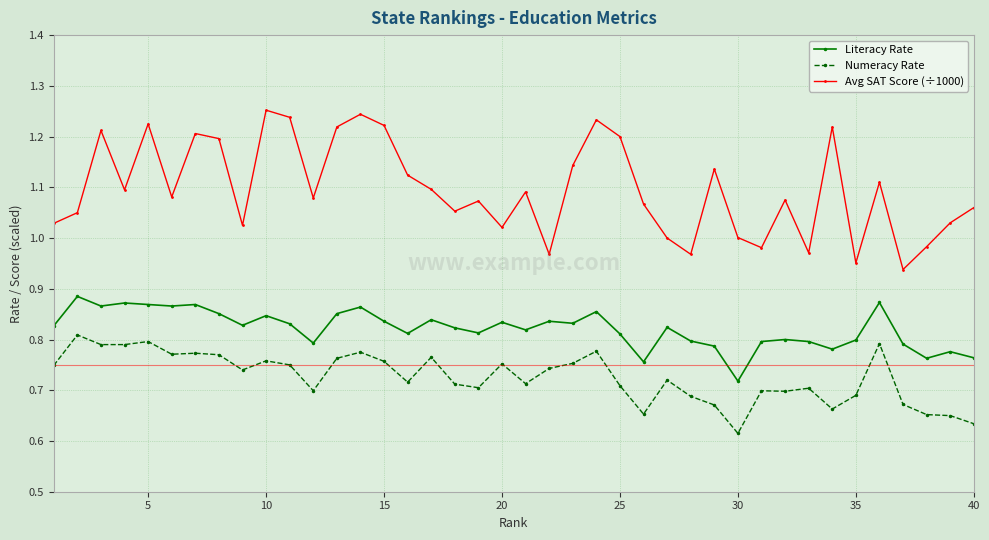

Which series has the largest range (max minus min)?

Avg SAT Score (÷1000)